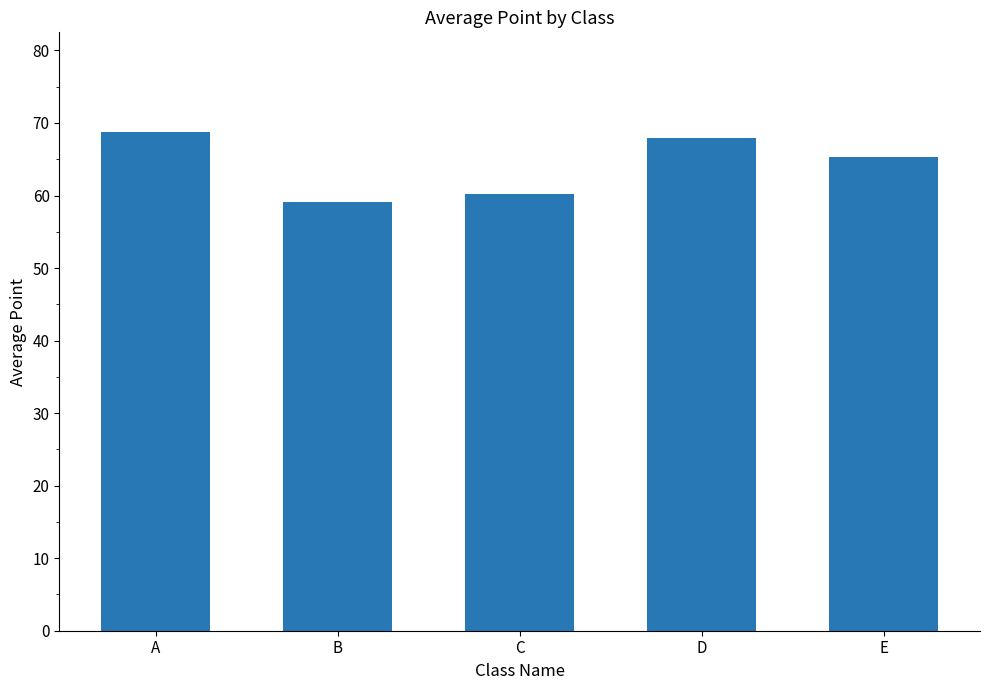

Rank the categories by value from highest to lowest.

A, D, E, C, B